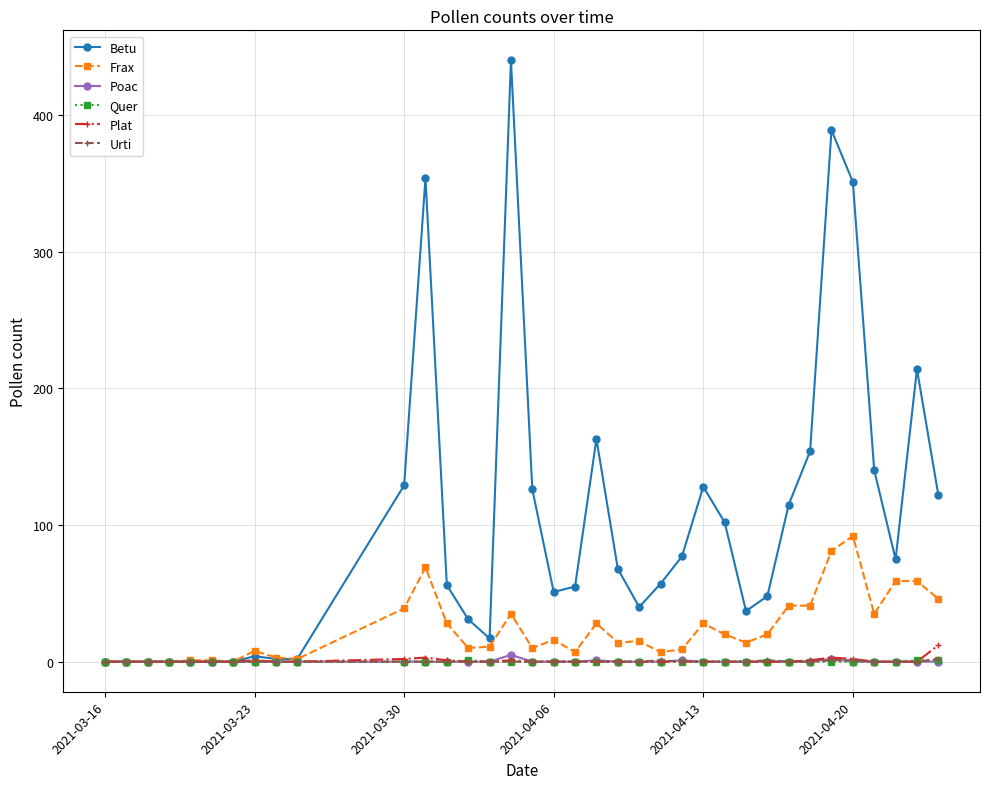

At how many categories does at least one series exceed 299?

4